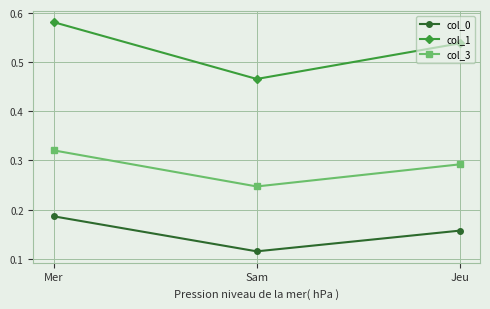

Between Mer and Jeu, which series saw the biggest shift?

col_1